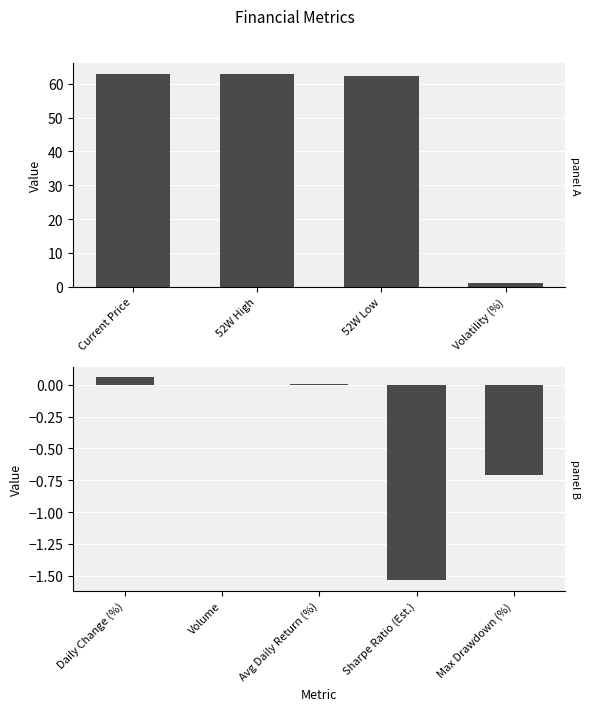

How many data points does each series have?

5